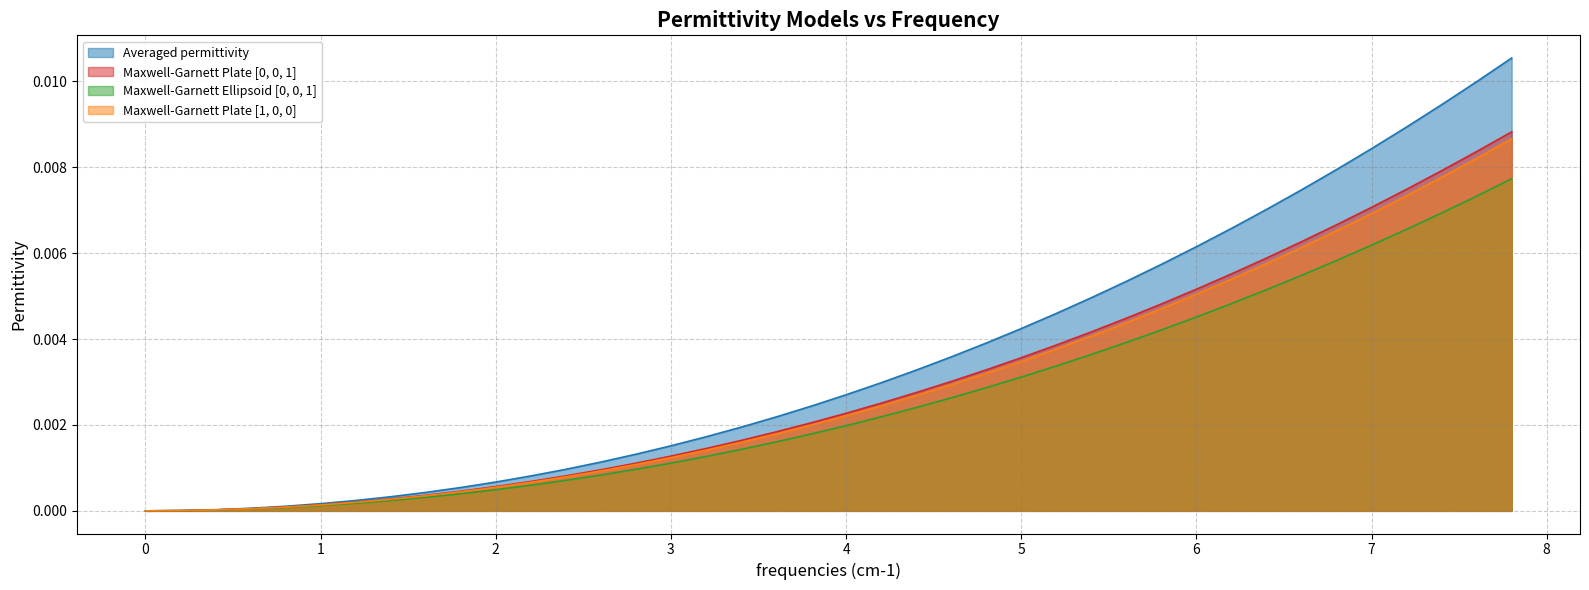

Does the chart have visible grid lines?

Yes